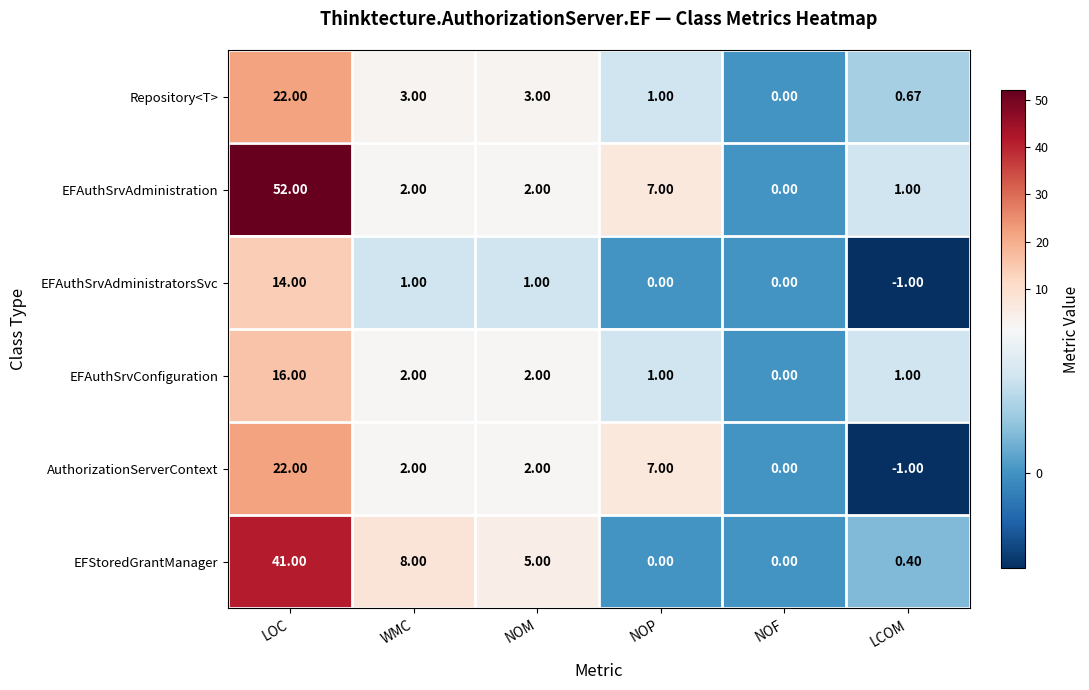

Which series has the largest range (max minus min)?

EFAuthSrvAdministration